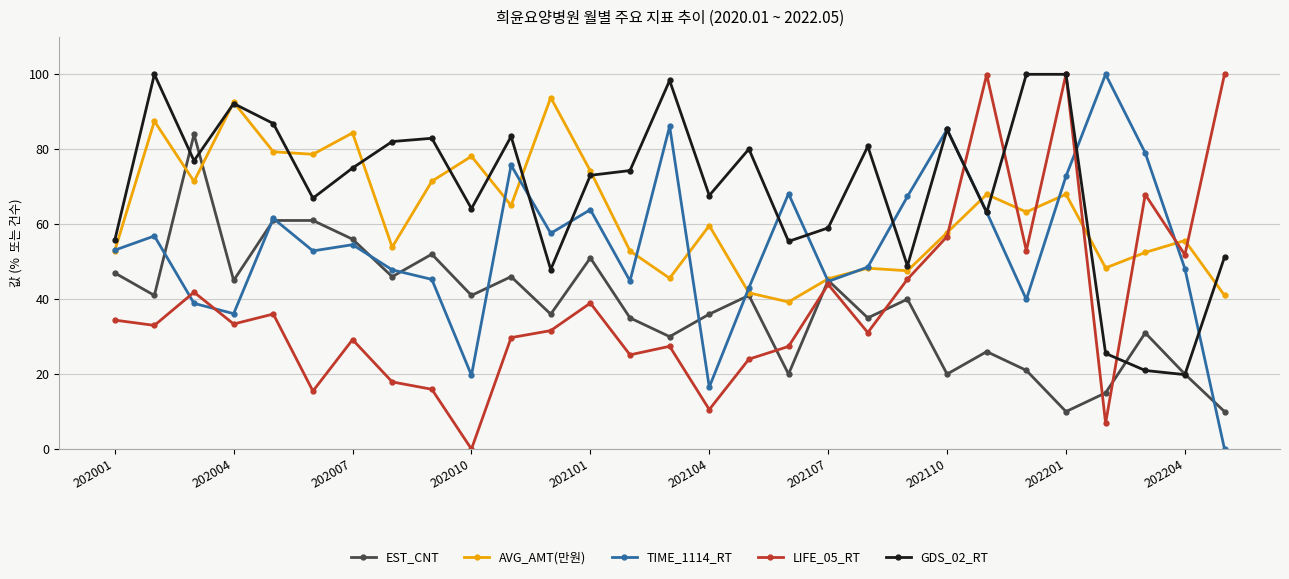

What is the sum of all TIME_1114_RT values?

1571.6